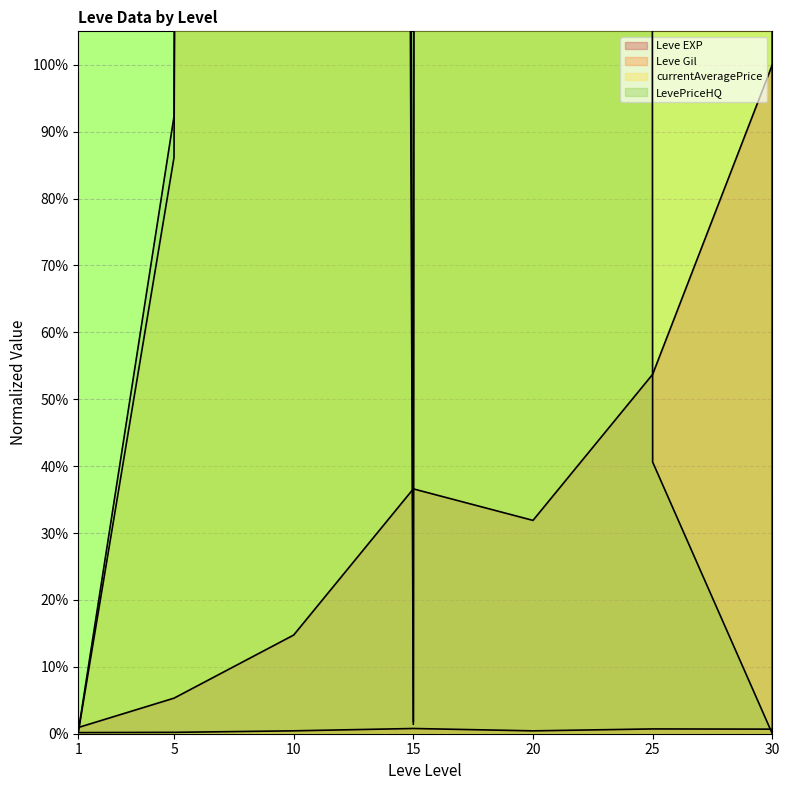

Is the value of Leve Gil at 25 greater than the value of LevePriceHQ at 30?

Yes